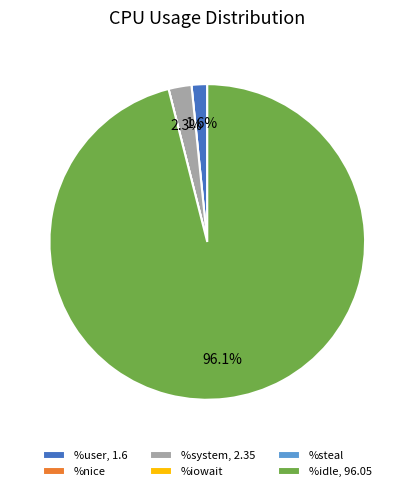

Between %idle, 96.05 and %user, 1.6, which is larger?

%idle, 96.05